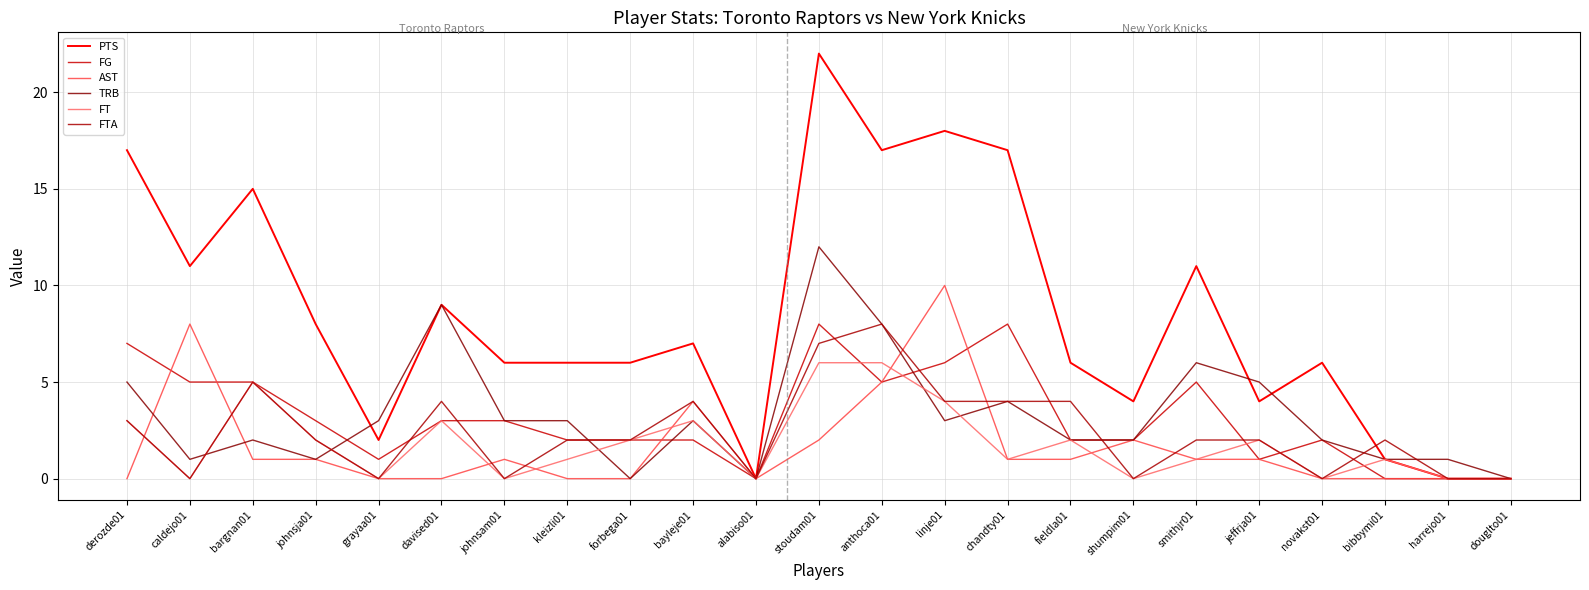

Reading left to right, extract all data points from this chart.

PTS: 17	11	15	8	2	9	6	6	6	7	0	22	17	18	17	6	4	11	4	6	1	0	0
FG: 7	5	5	3	1	3	3	2	2	2	0	8	5	6	8	2	2	5	1	2	0	0	0
AST: 0	8	1	1	0	0	1	0	0	4	0	2	5	10	1	1	2	1	1	0	0	0	0
TRB: 5	1	2	1	3	9	3	3	0	3	0	12	8	3	4	2	2	6	5	2	1	1	0
FT: 3	0	5	2	0	3	0	1	2	3	0	6	6	4	1	2	0	1	2	0	1	0	0
FTA: 3	0	5	2	0	4	0	2	2	4	0	7	8	4	4	4	0	2	2	0	2	0	0